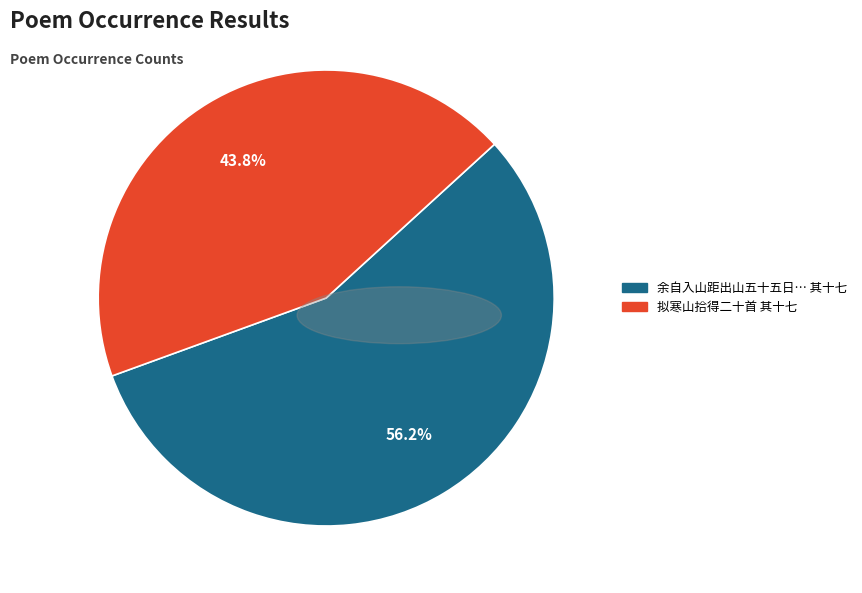

Approximately how many times larger is the value at 拟寒山拾得二十首 其十七 compared to 余自入山距出山五十五日… 其十七?

0.8